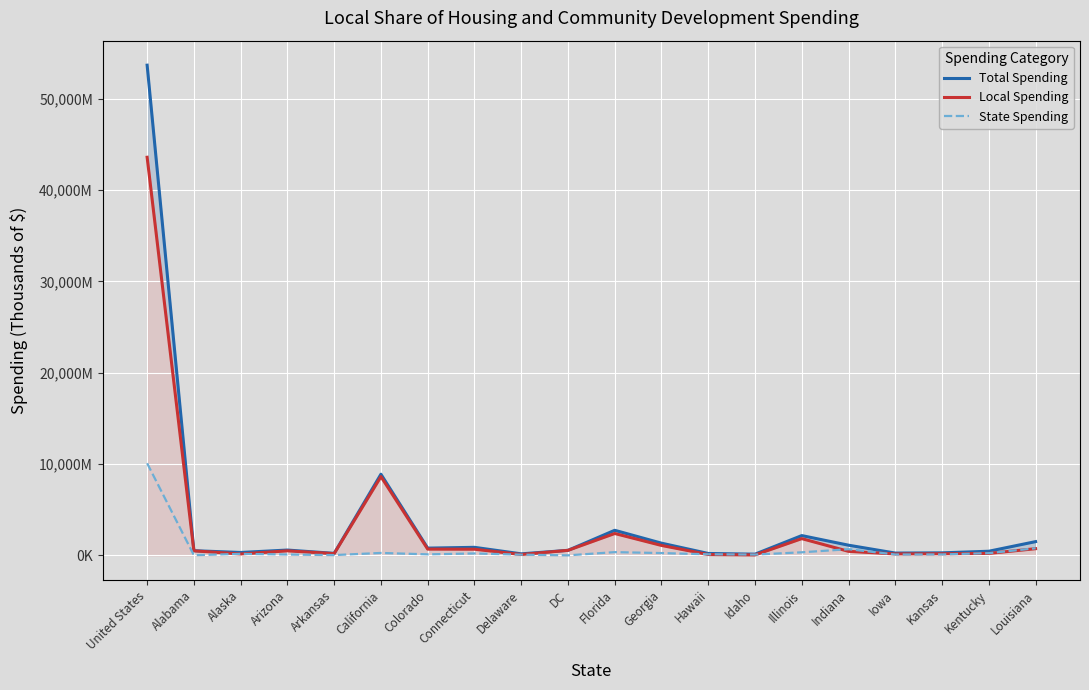

Is this an area chart (filled region under the line)?

No